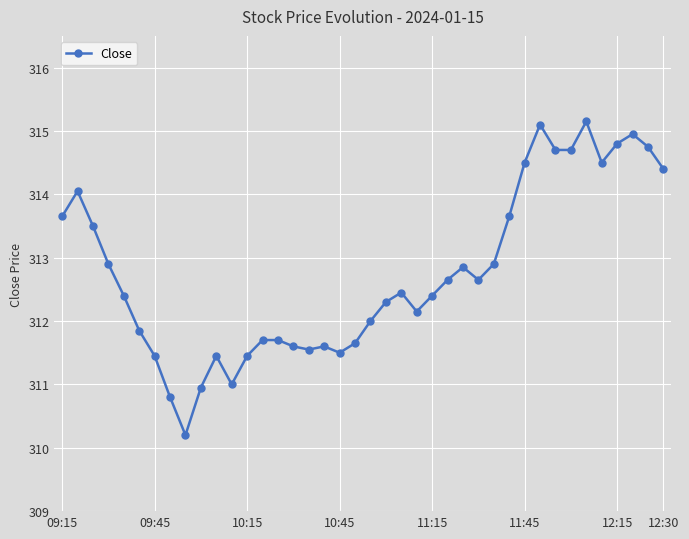

What is the minimum value shown in the chart?

310.2